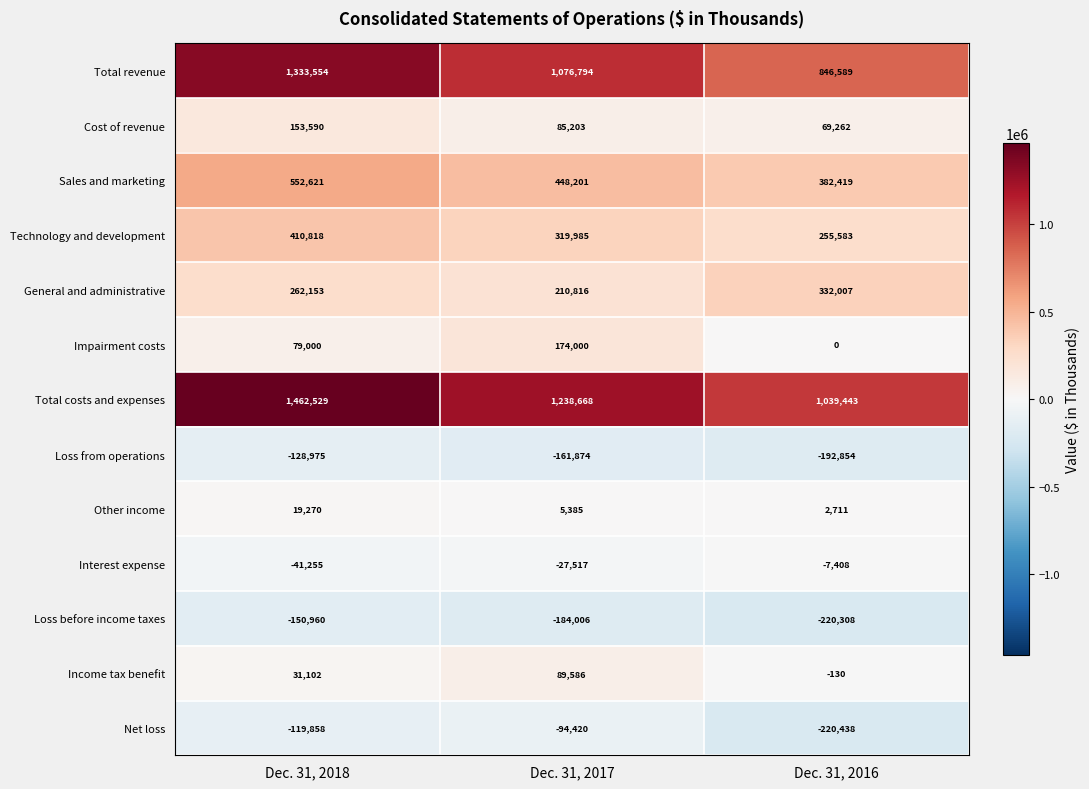

At which label does Loss before income taxes reach its minimum?

Dec. 31, 2016